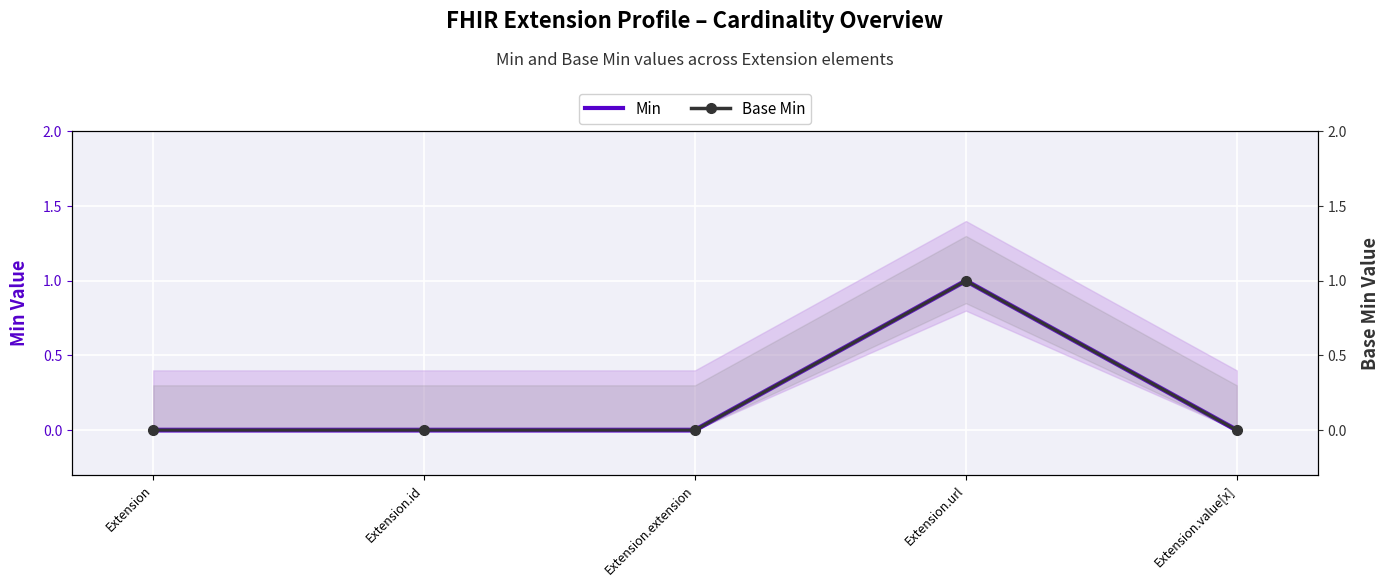

What is the label of the 3rd point from the left?

Extension.extension